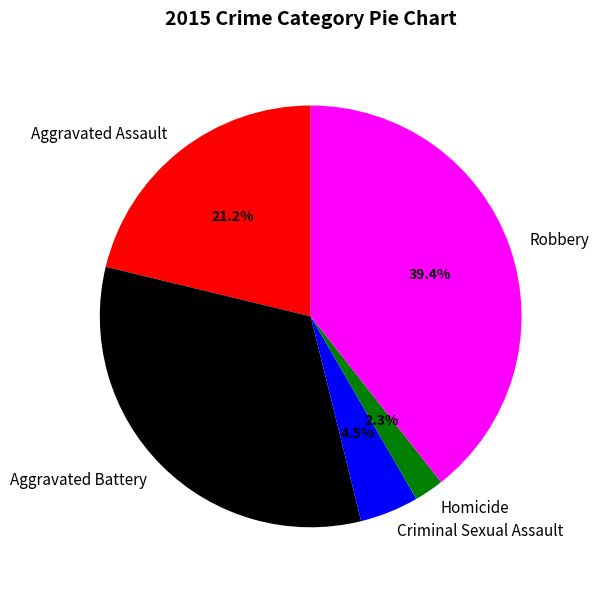

Approximately how many times larger is the value at Aggravated Assault compared to Aggravated Battery?

0.7